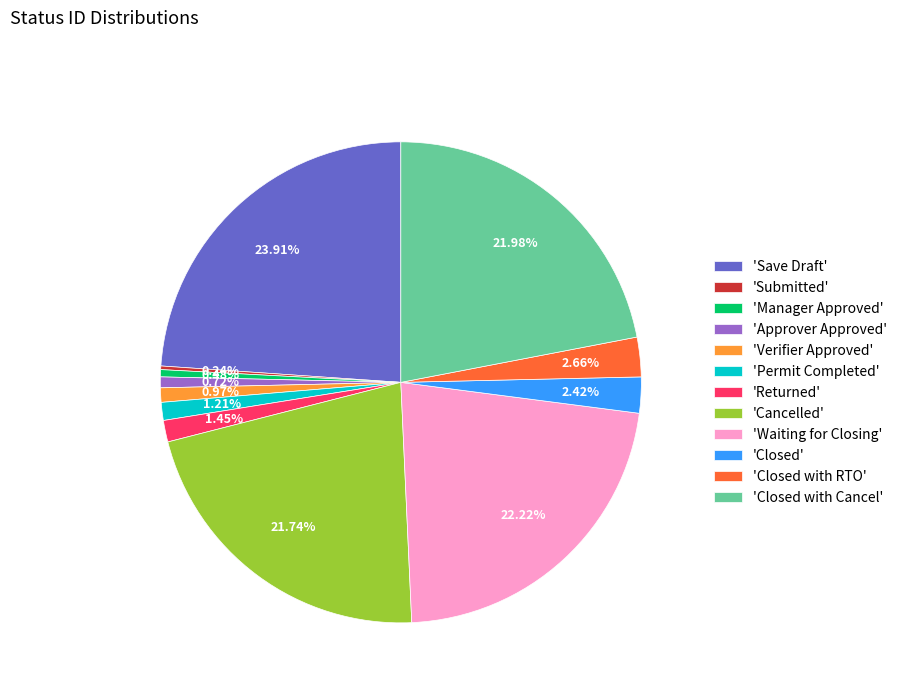

Does any single category account for the majority?

No